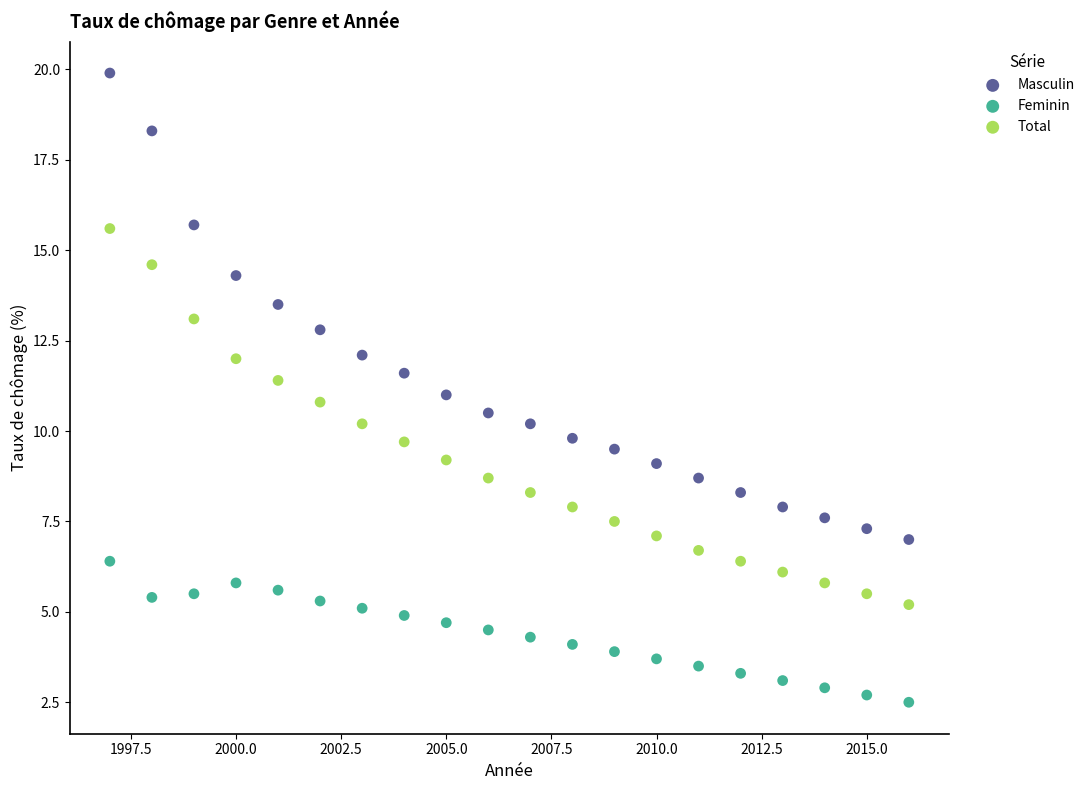

What are all the series names shown in the legend?

Masculin, Feminin, Total